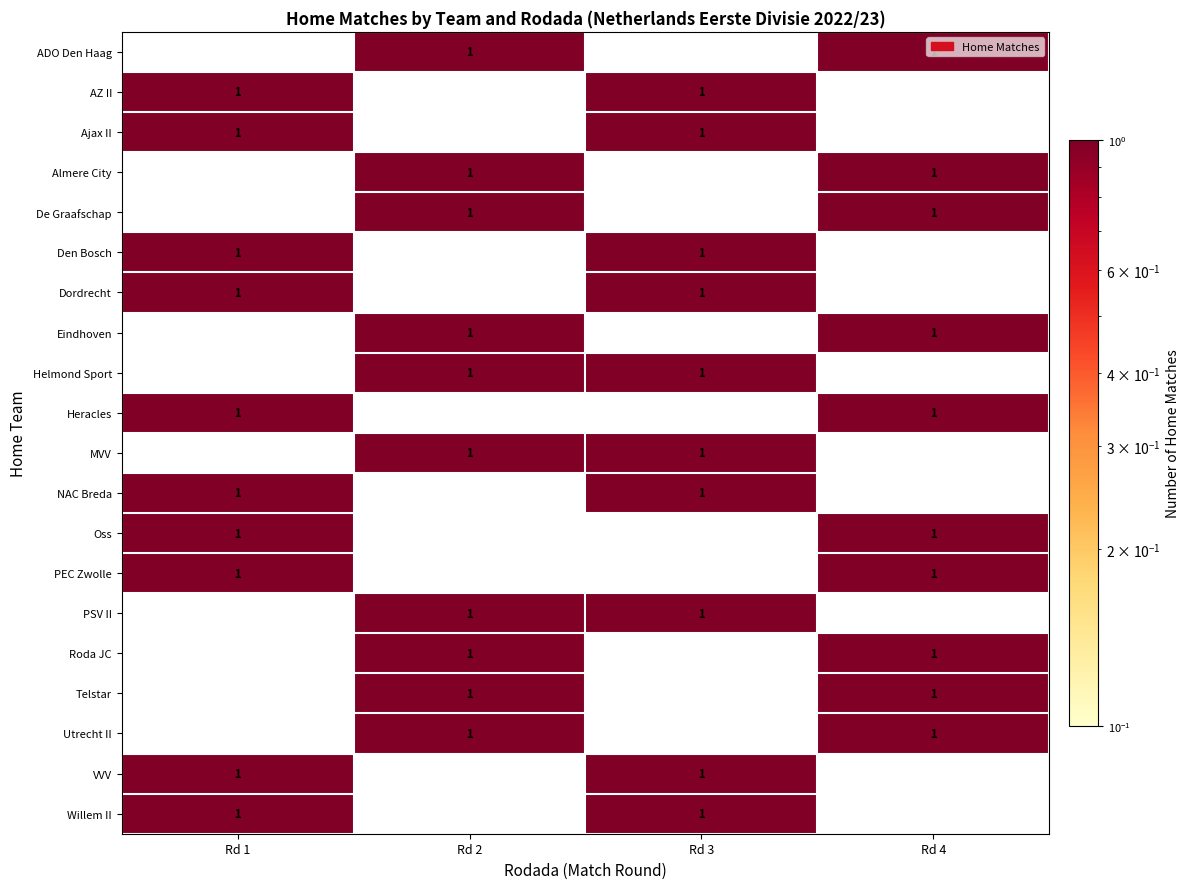

Where is row_1 nearest to the value 0?

Rd 2